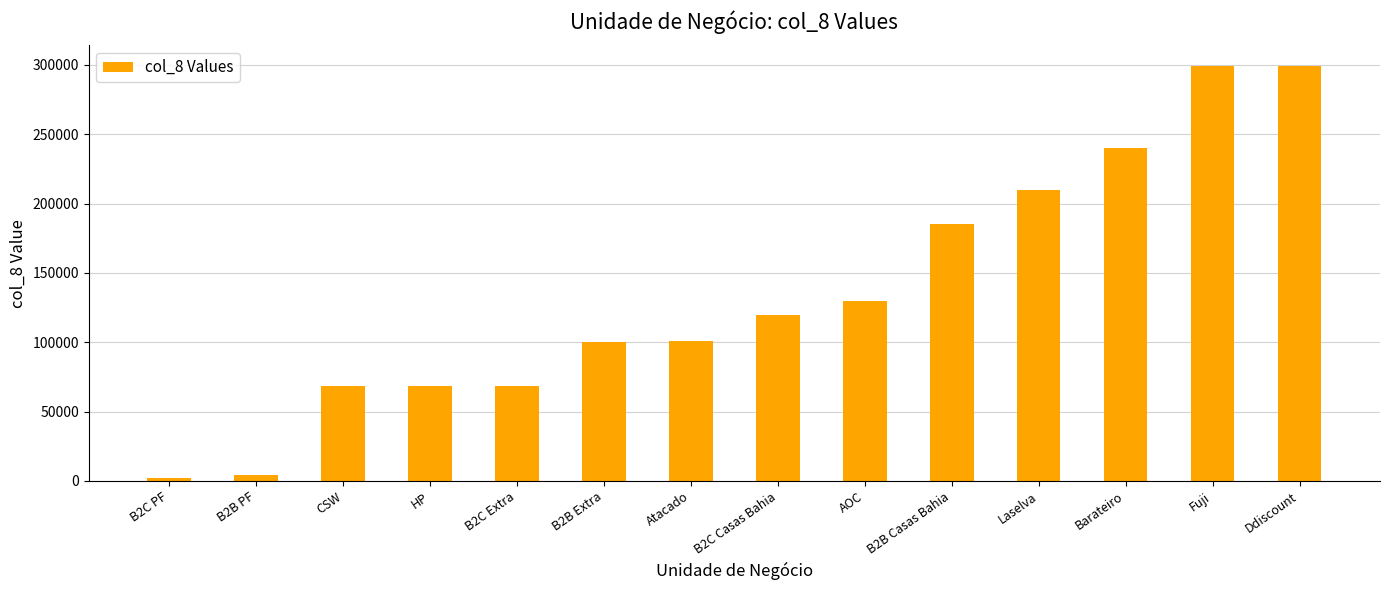

What is the change in value from AOC to Ddiscount?

+169588